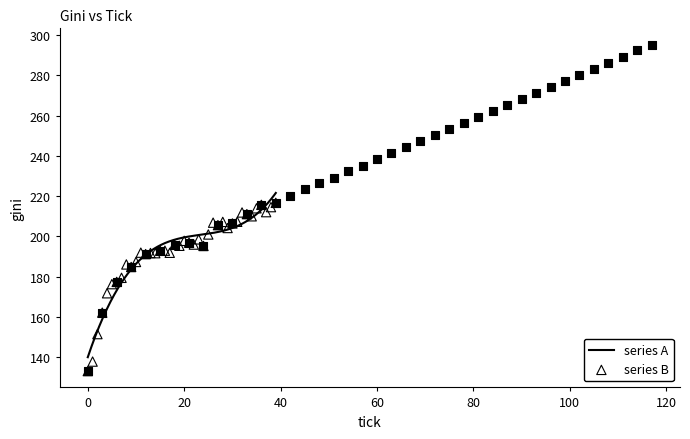

Which series has the largest Y range (max minus min)?

series B